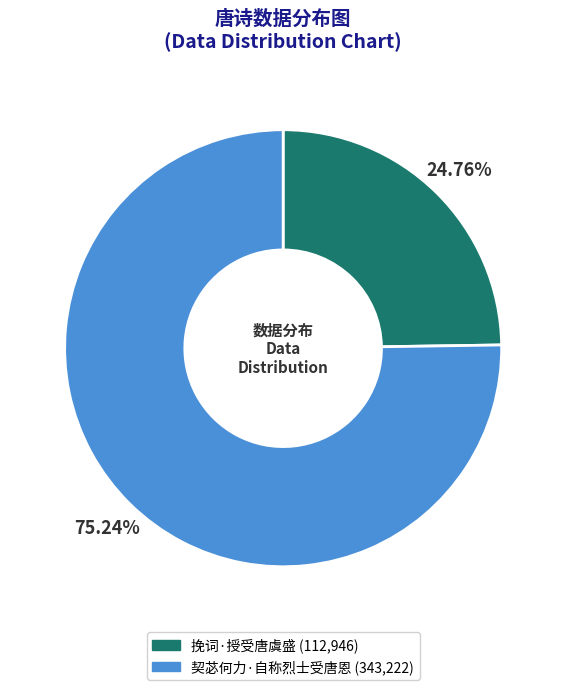

To the nearest percent, what is the combined percentage of 挽词·授受唐虞盛 and 契苾何力·自称烈士受唐恩?

100%